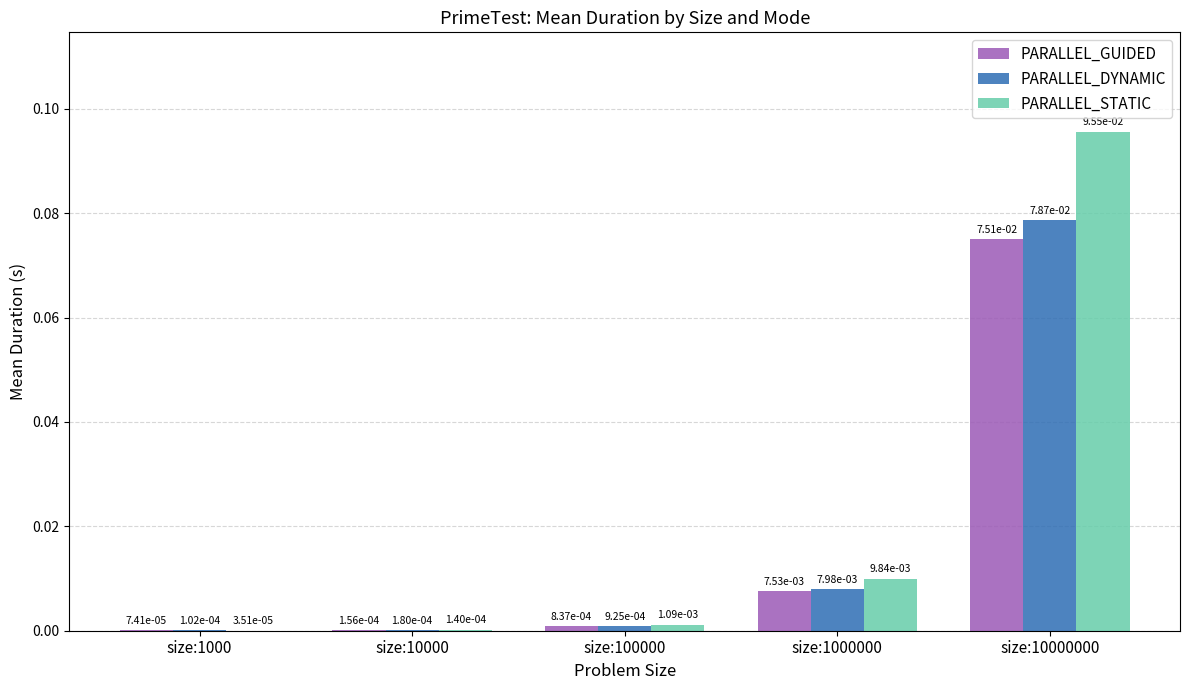

Which label corresponds to the largest value in the chart?

size:10000000